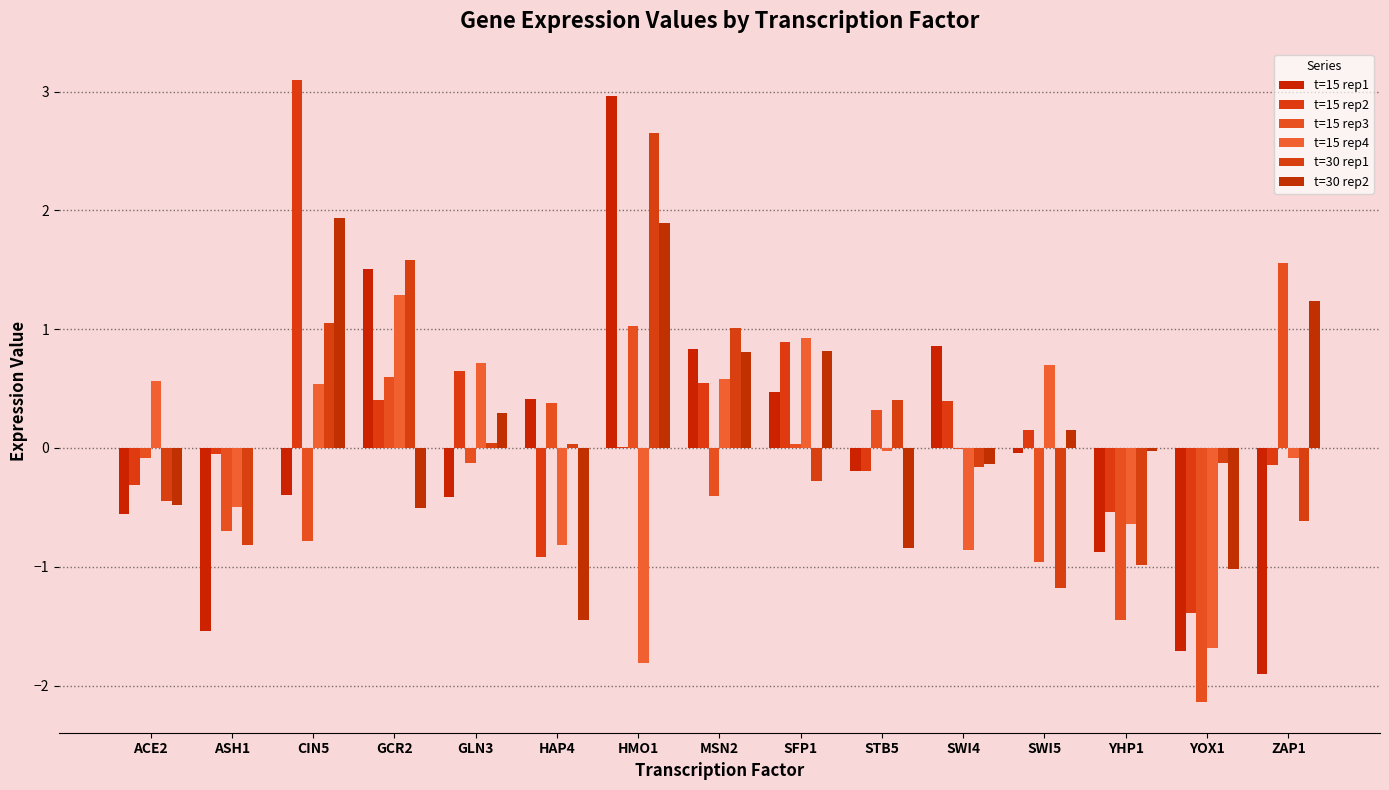

What is the greatest value displayed?

3.1